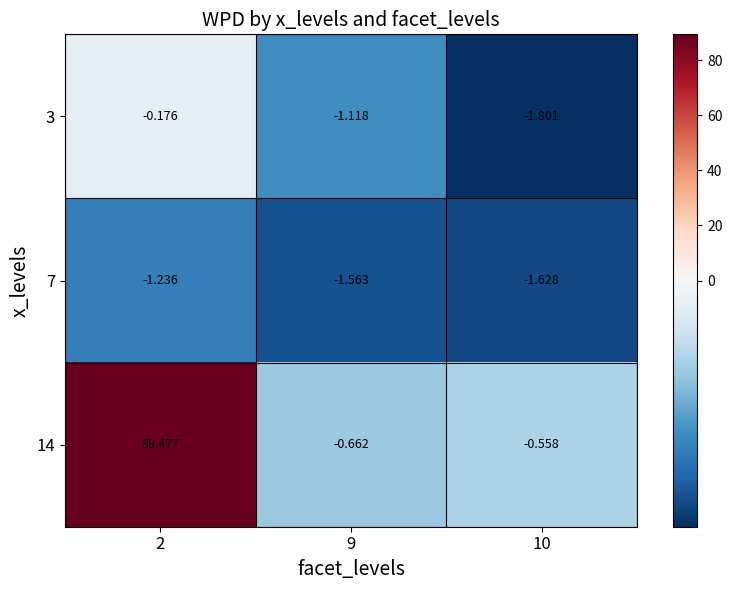

Is the value of 7 at 2 greater than the value of 14 at 9?

No